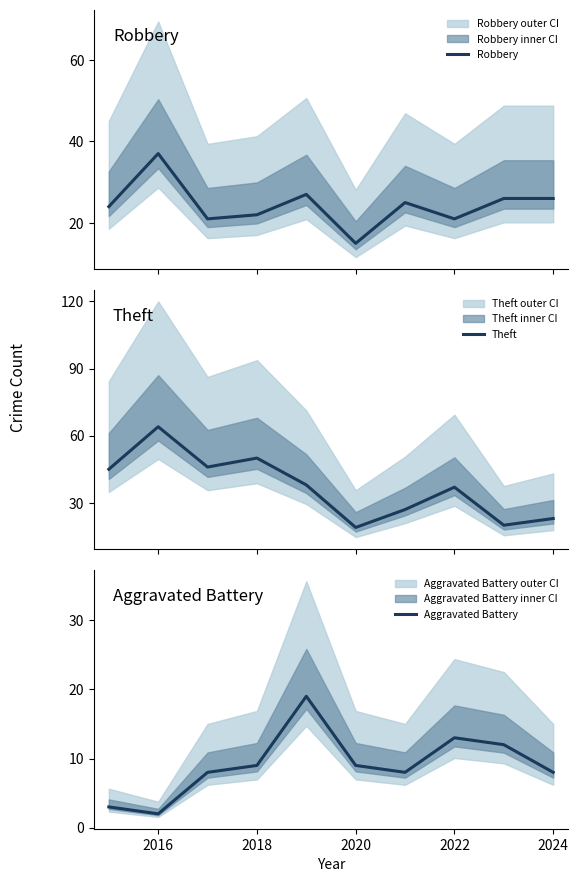

The value of Theft at 2016 is 86. True or false?

False